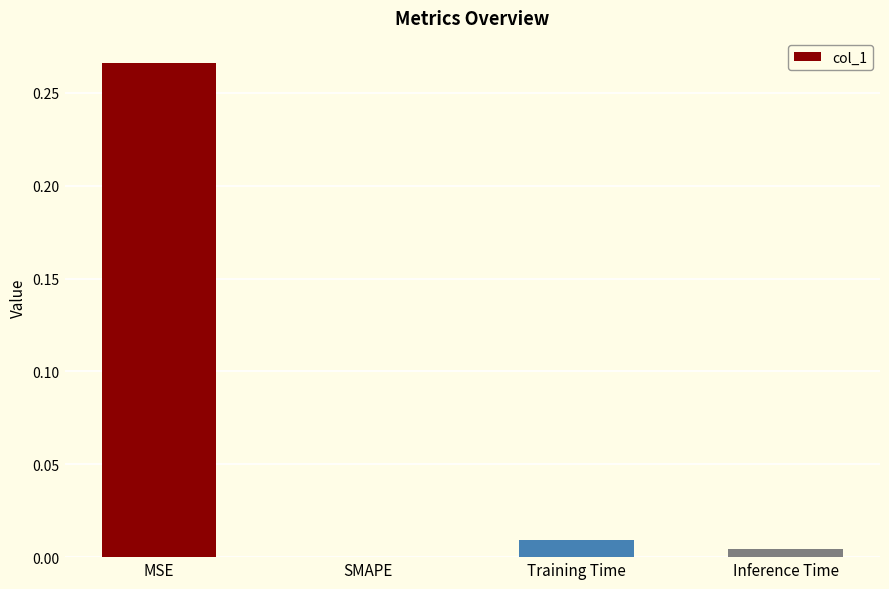

Are the bars horizontal?

No